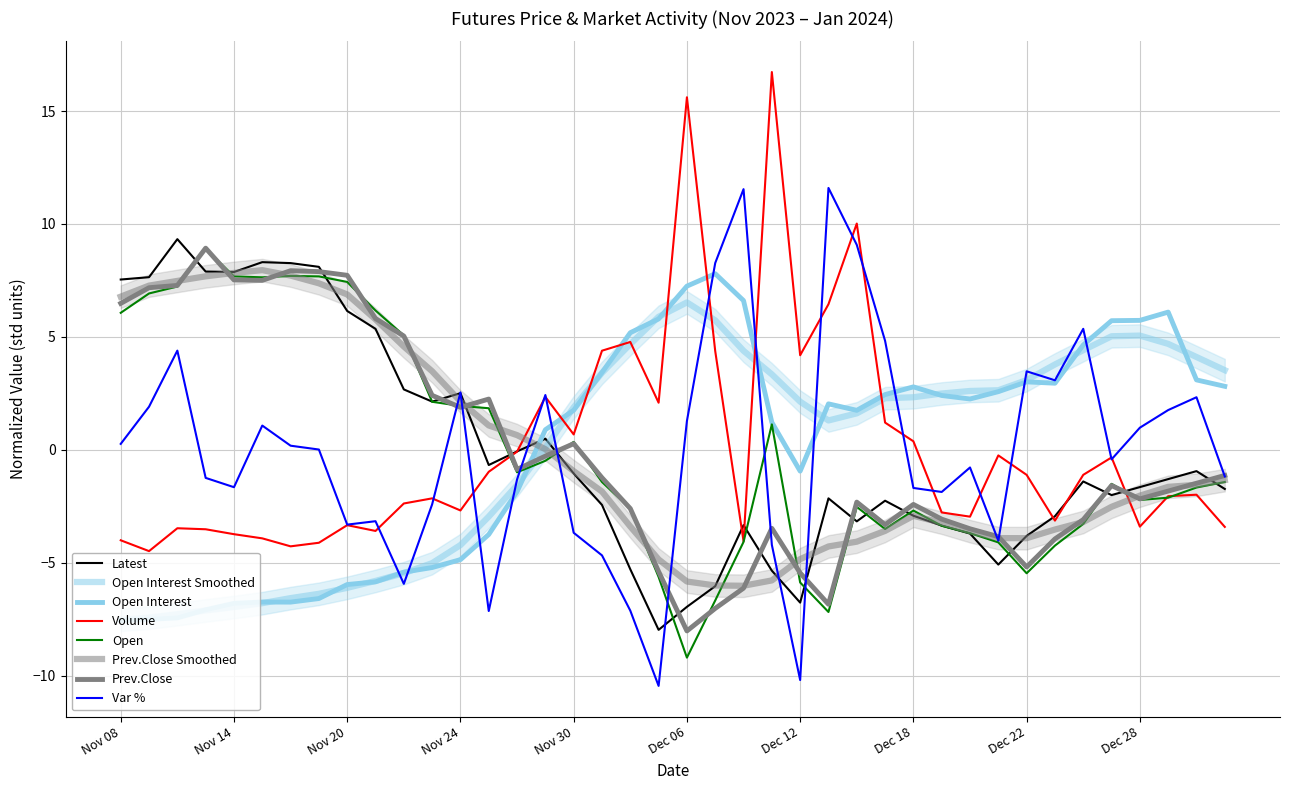

How many positive values does the Latest series have?

14